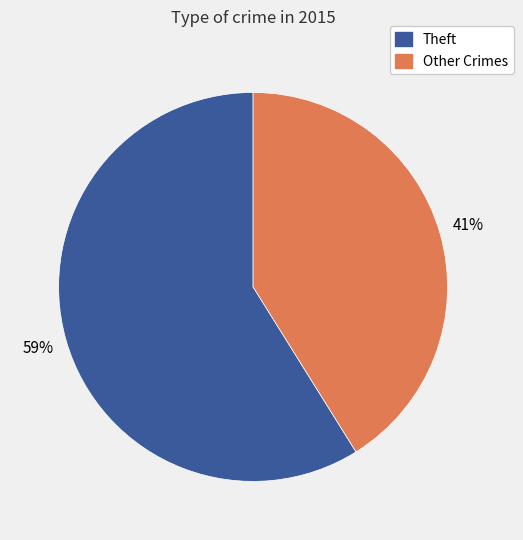

Does any single category account for the majority?

Yes